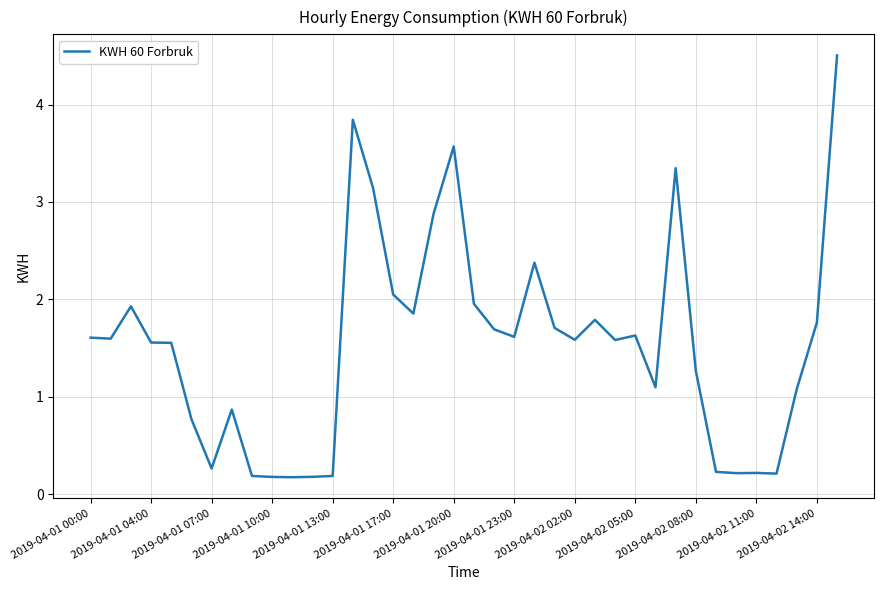

Count the number of data series in this chart.

1